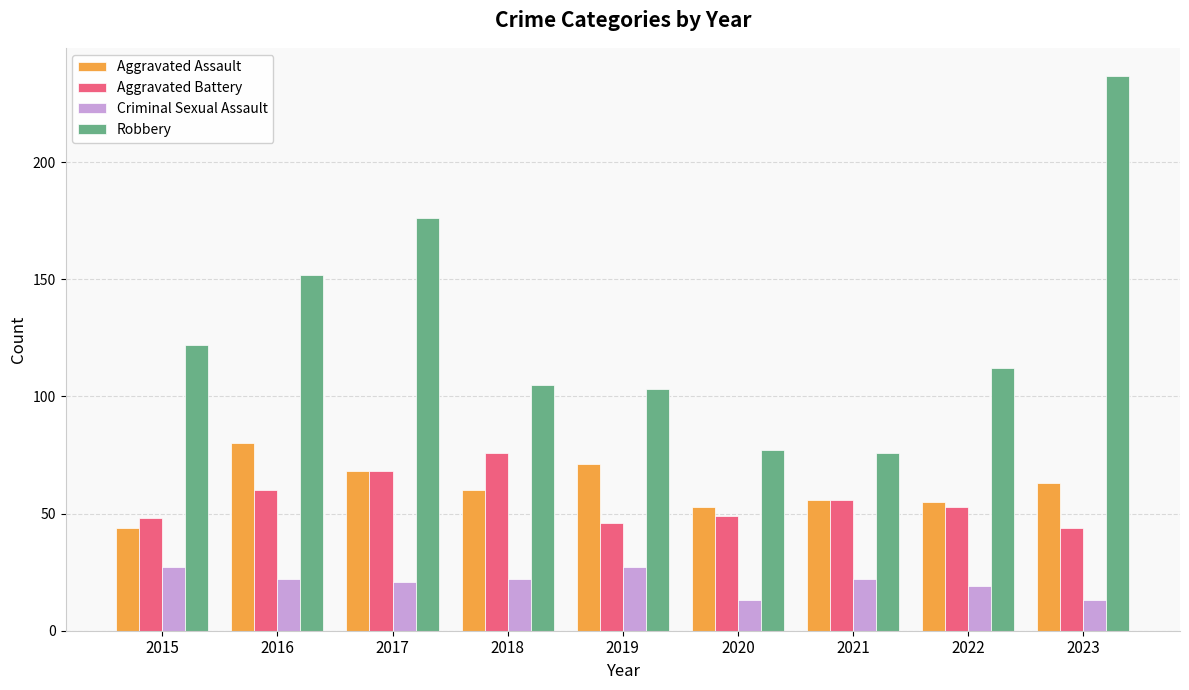

How many bars are there in each group?

4